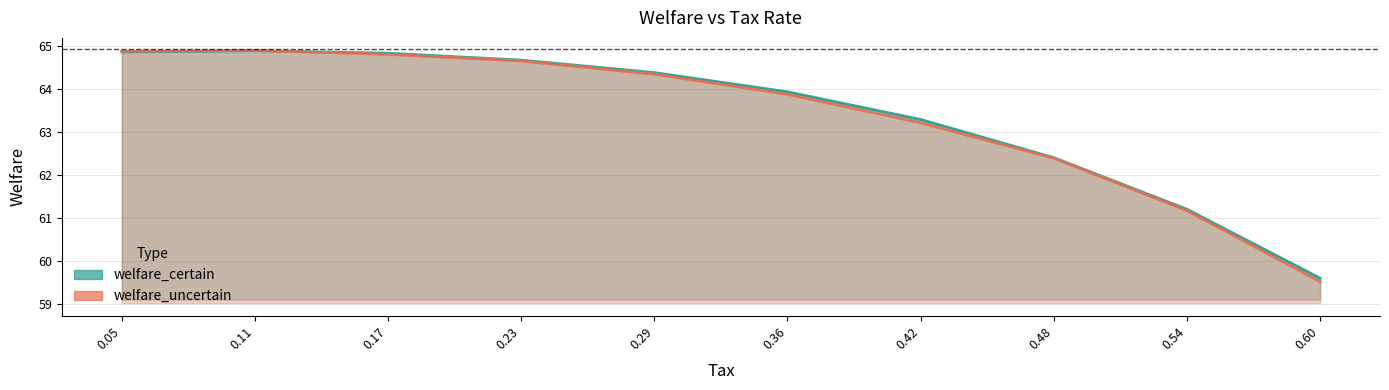

Rank the categories by welfare_certain value from lowest to highest.

0.60, 0.54, 0.48, 0.42, 0.36, 0.29, 0.23, 0.17, 0.05, 0.11